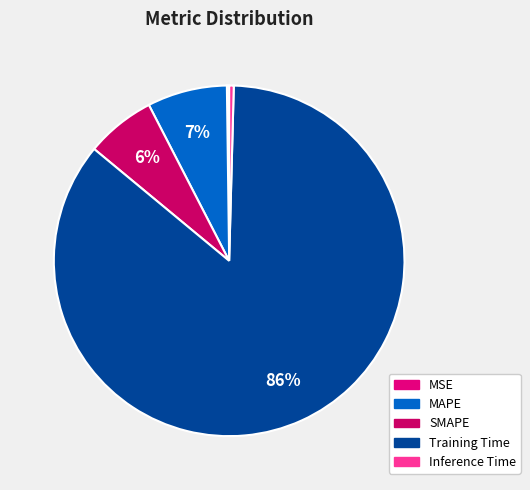

What is the largest slice in the pie chart?

Training Time